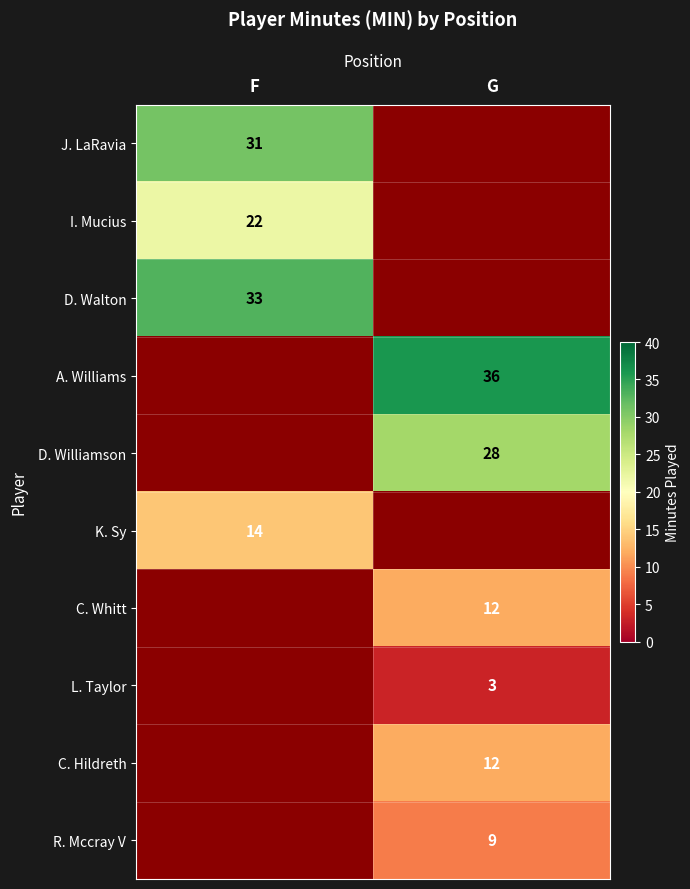

The value of C. Whitt at G is 12. True or false?

True